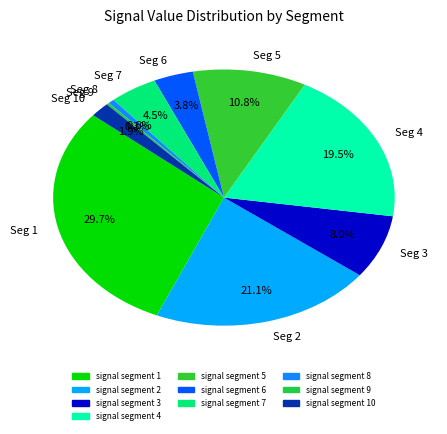

Which slice is the largest?

Seg 1